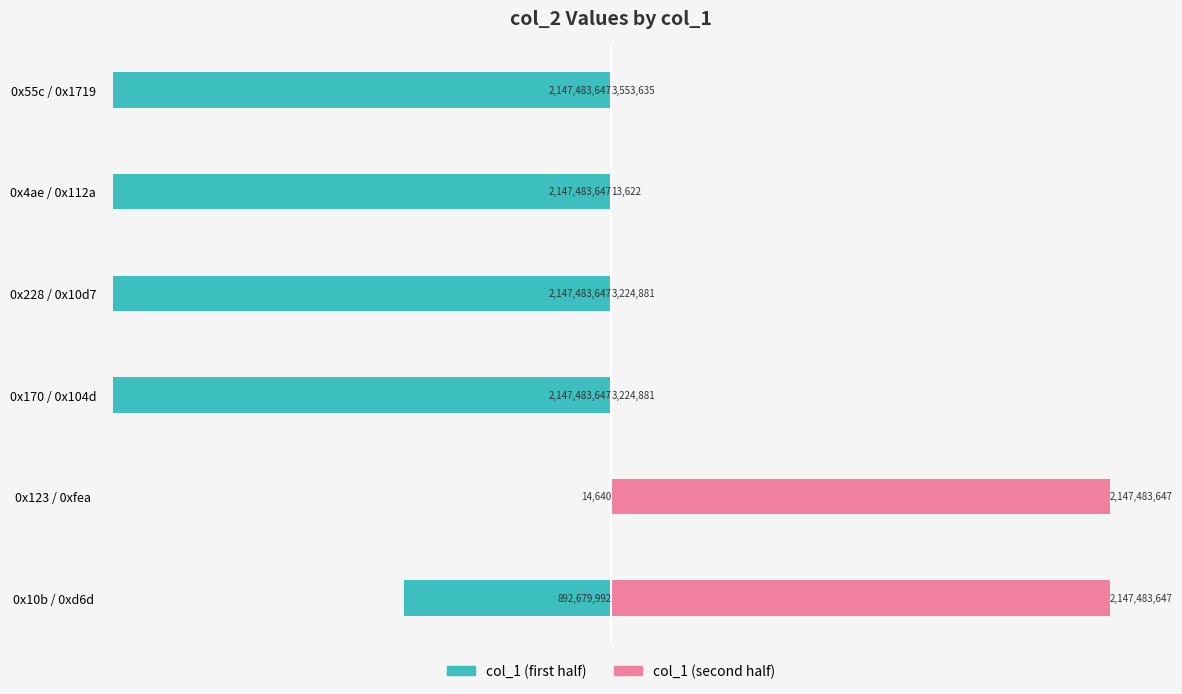

What is the average value of the col_1 (first half) series?

-1580438203